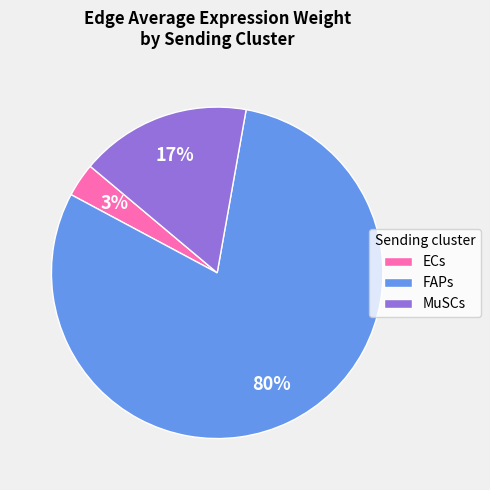

Do ECs and FAPs together represent more than half of the pie?

Yes